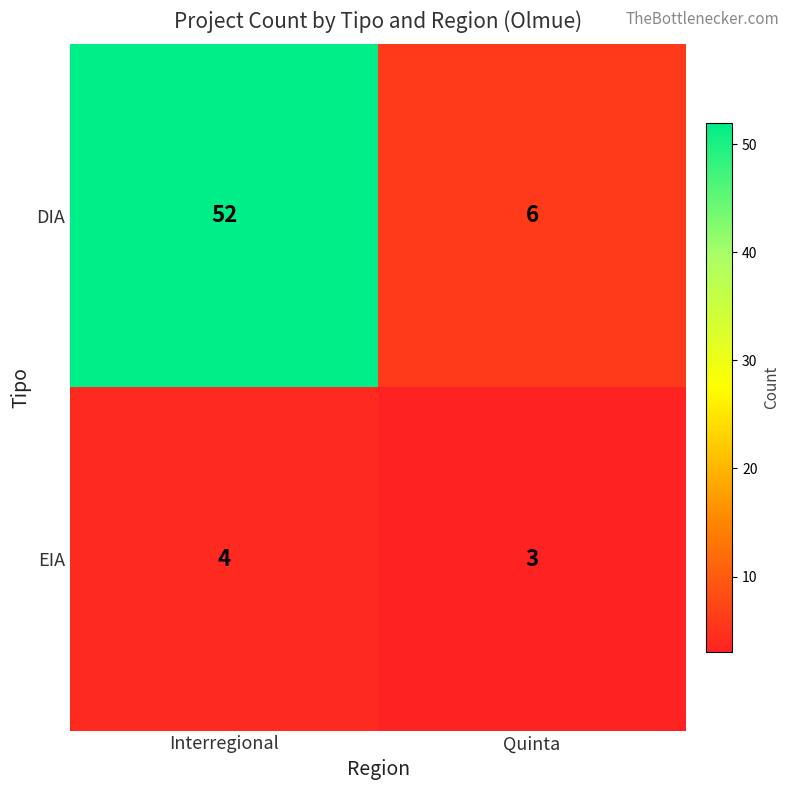

Which category has the lowest value across all series?

Quinta